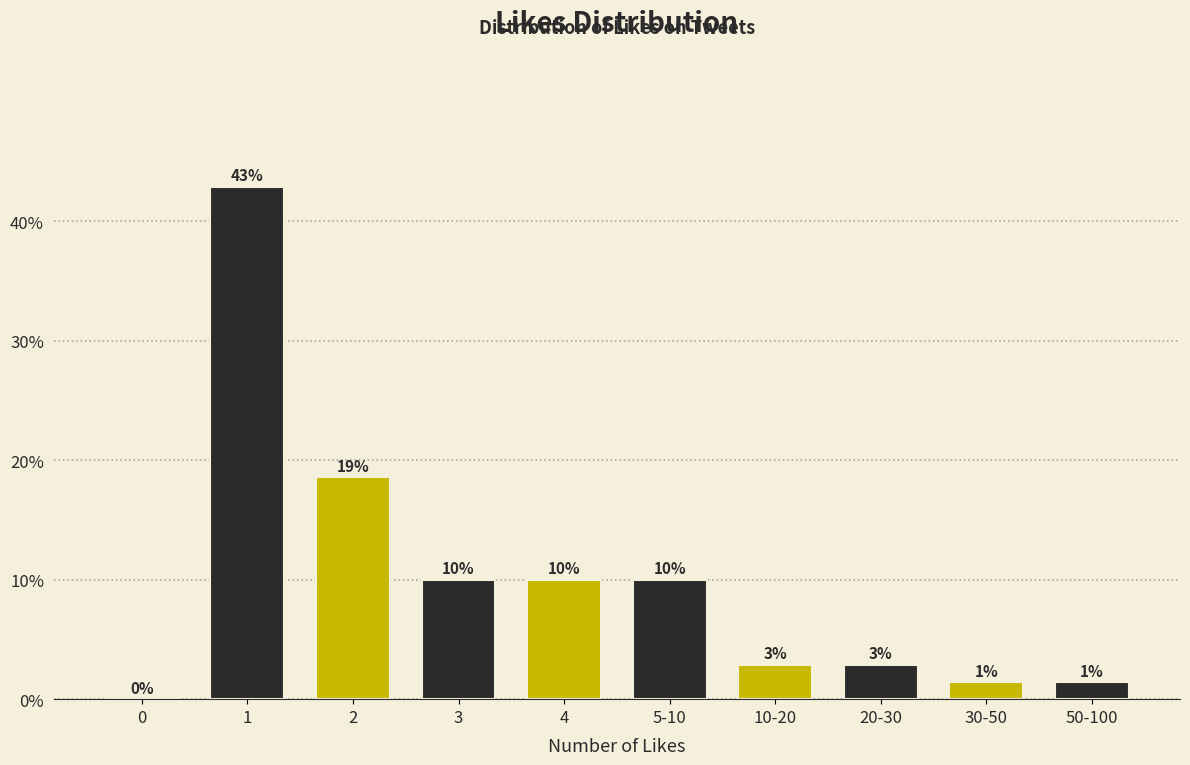

What value does the data have at 3?

10.0